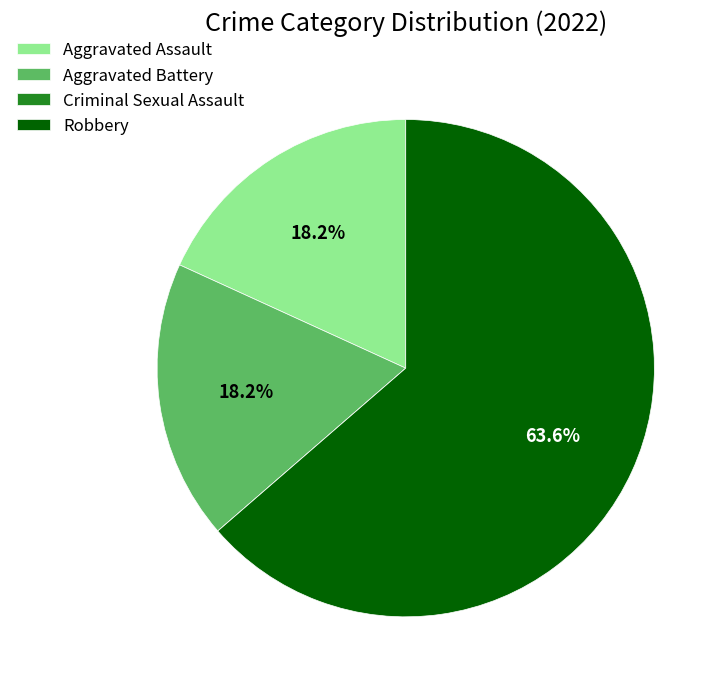

Combined, do Robbery and Aggravated Assault account for over 50%?

Yes